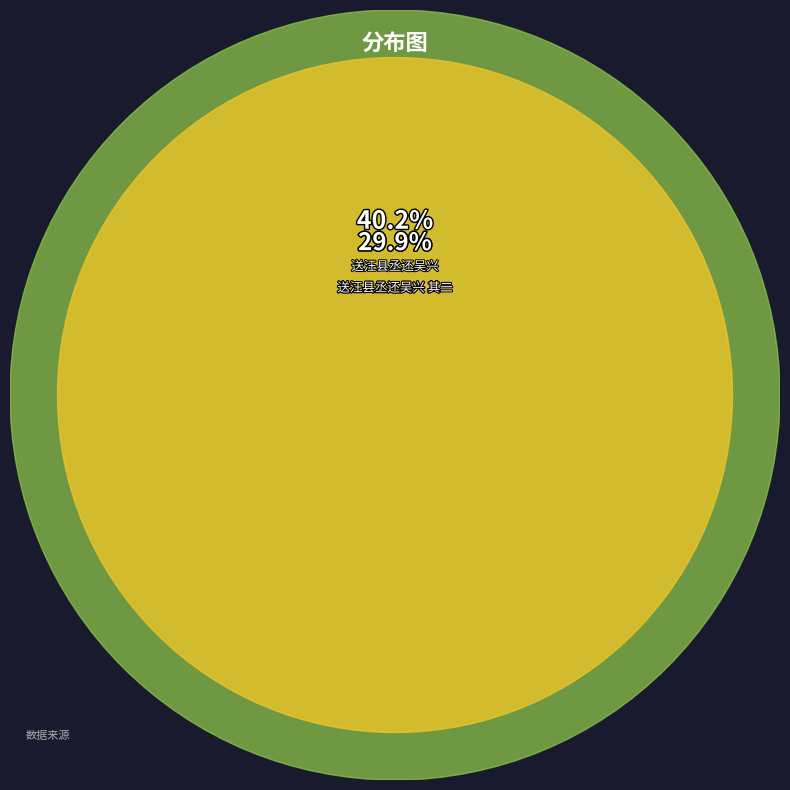

What is the largest slice in the pie chart?

送汪县丞还吴兴